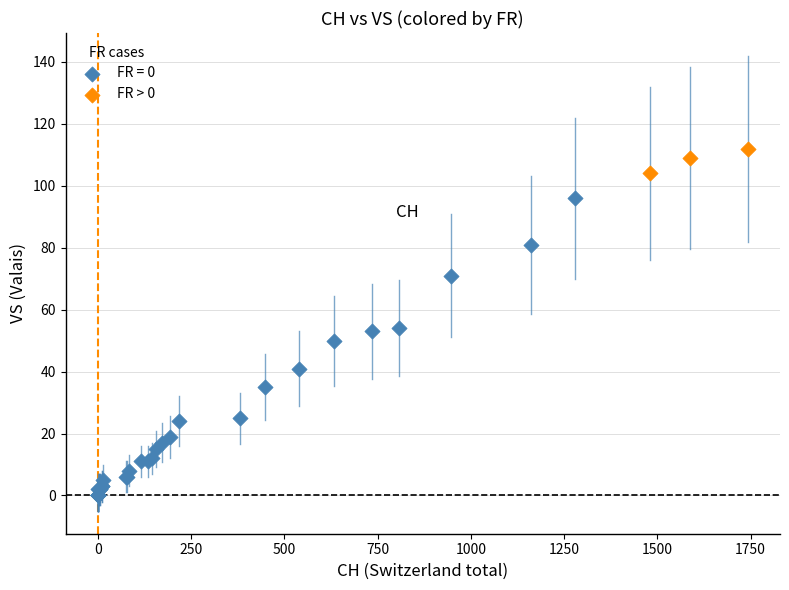

Which series contains the lowest Y value?

FR = 0